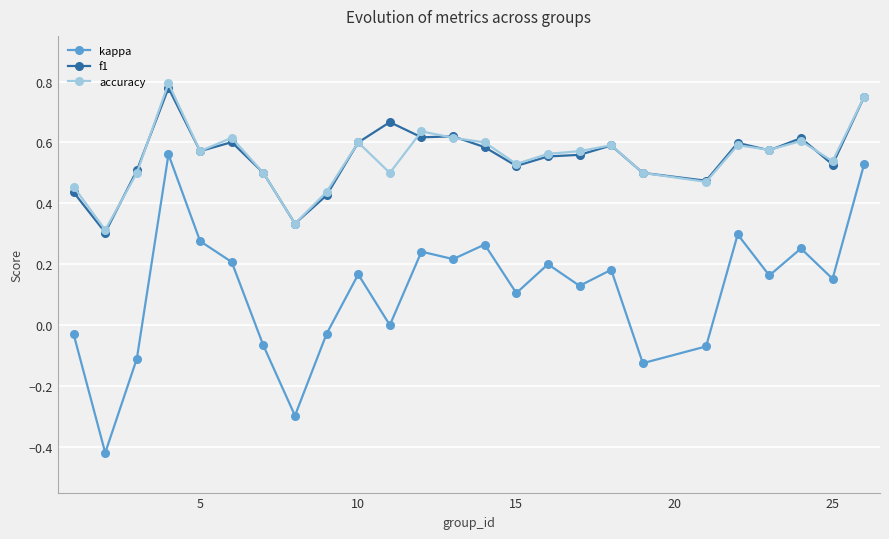

True or false: f1 and kappa cross at least once.

False